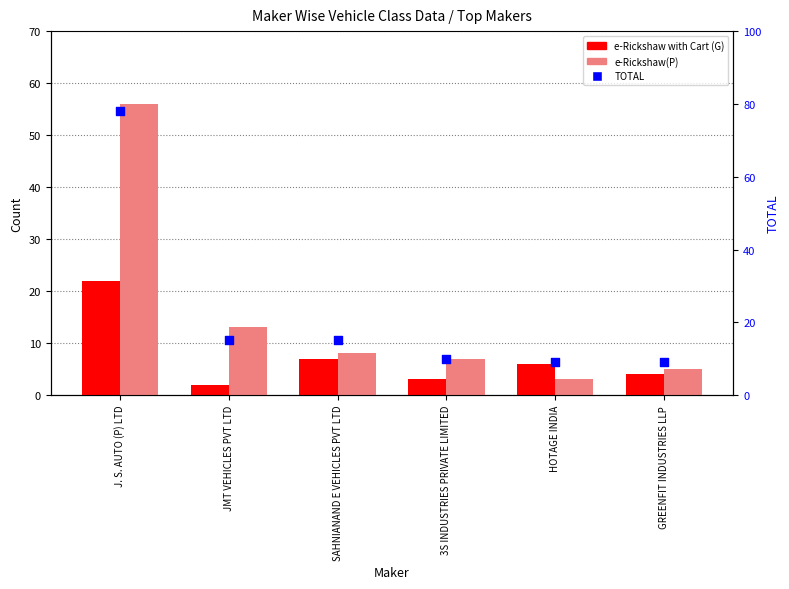

What are all the series names shown in the legend?

e-Rickshaw with Cart (G), e-Rickshaw(P), TOTAL